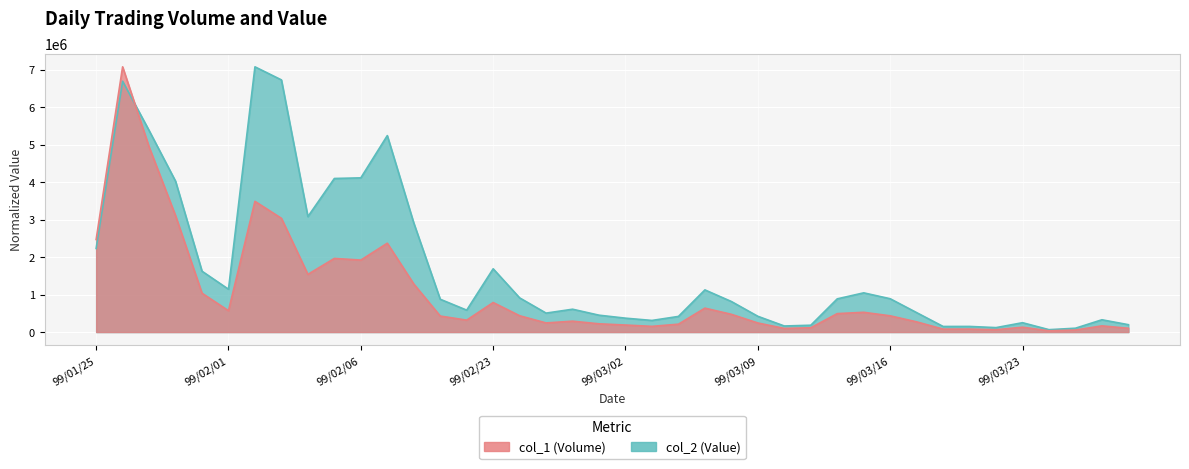

Which category has the lowest value across all series?

99/03/24